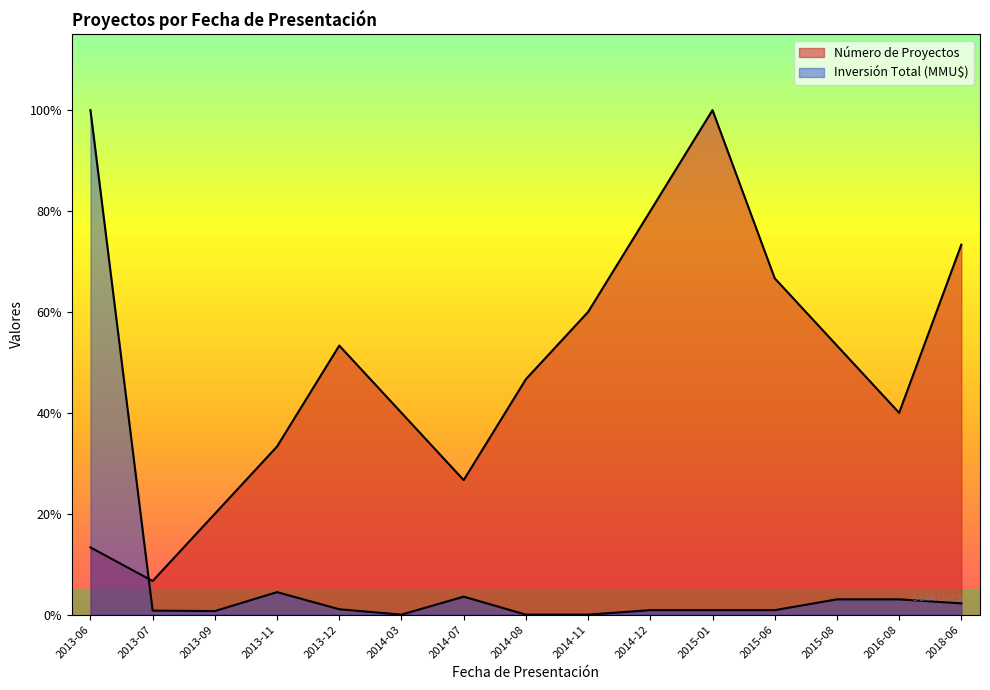

Rank the series at 2018-06 from highest to lowest value.

Número de Proyectos, Inversión Total (MMU$)